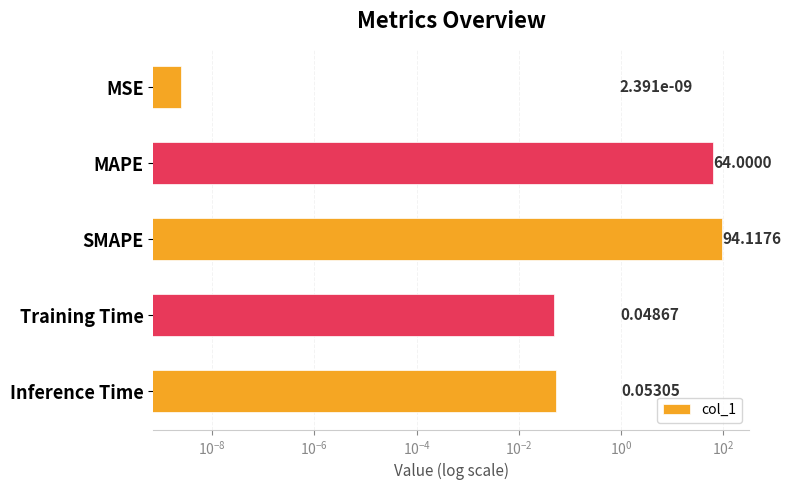

Does the chart contain stacked bars?

No